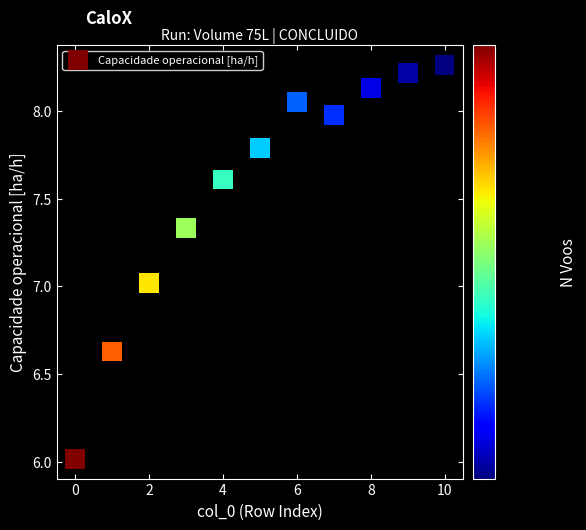

What is the range of Y values (max minus min)?

2.2